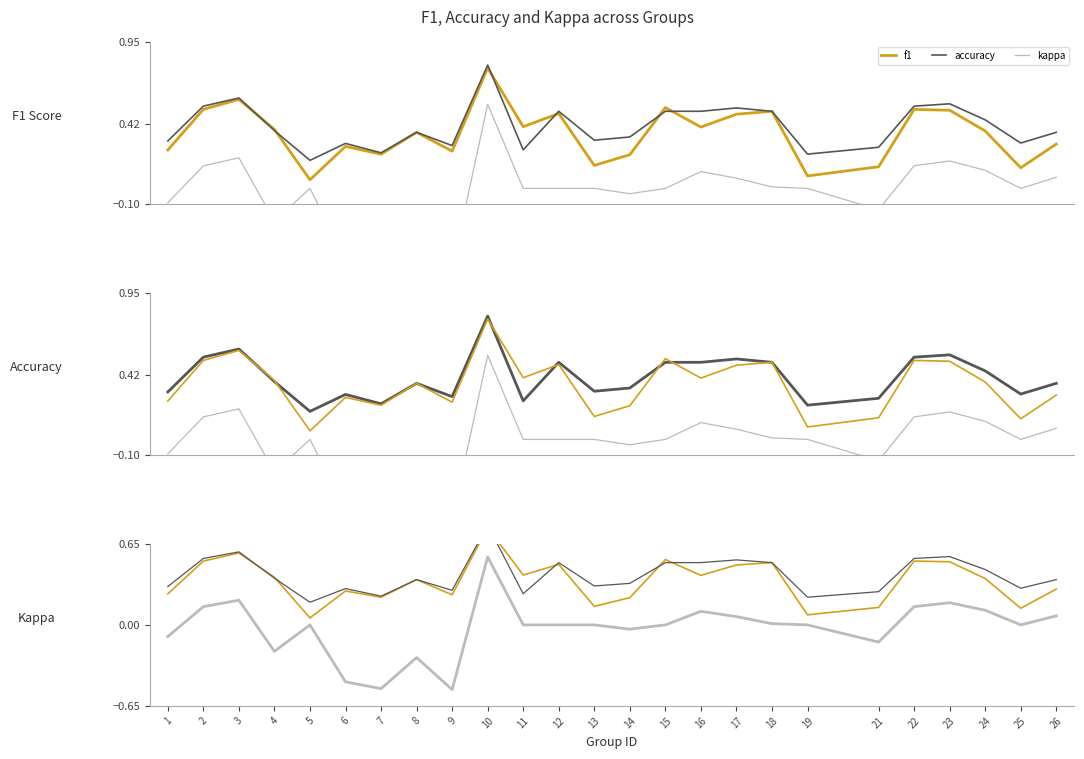

Which series changed the most between 7 and 9?

accuracy